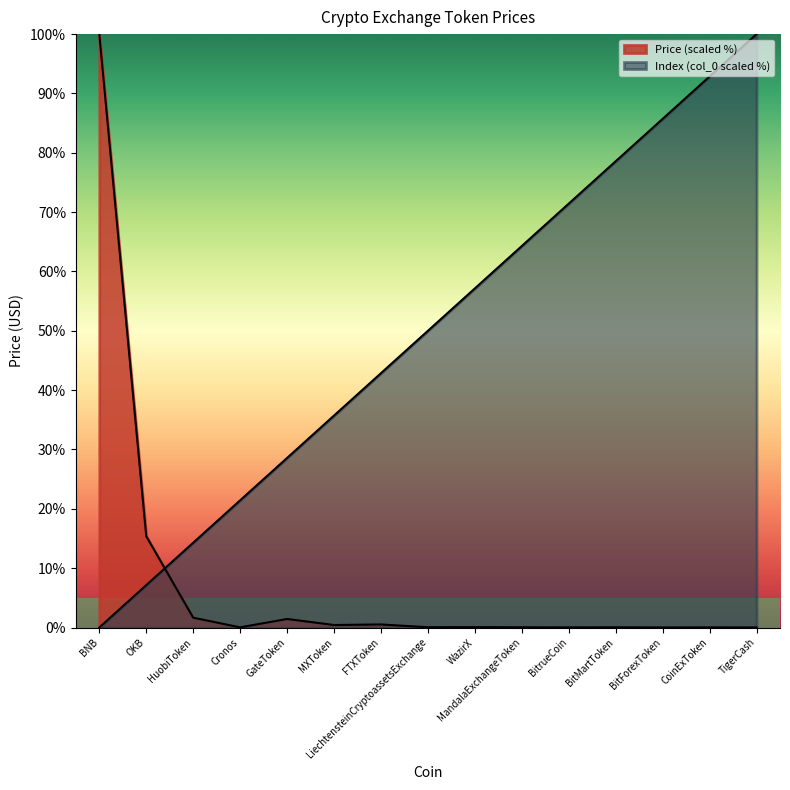

Which series has the largest range (max minus min)?

col_0